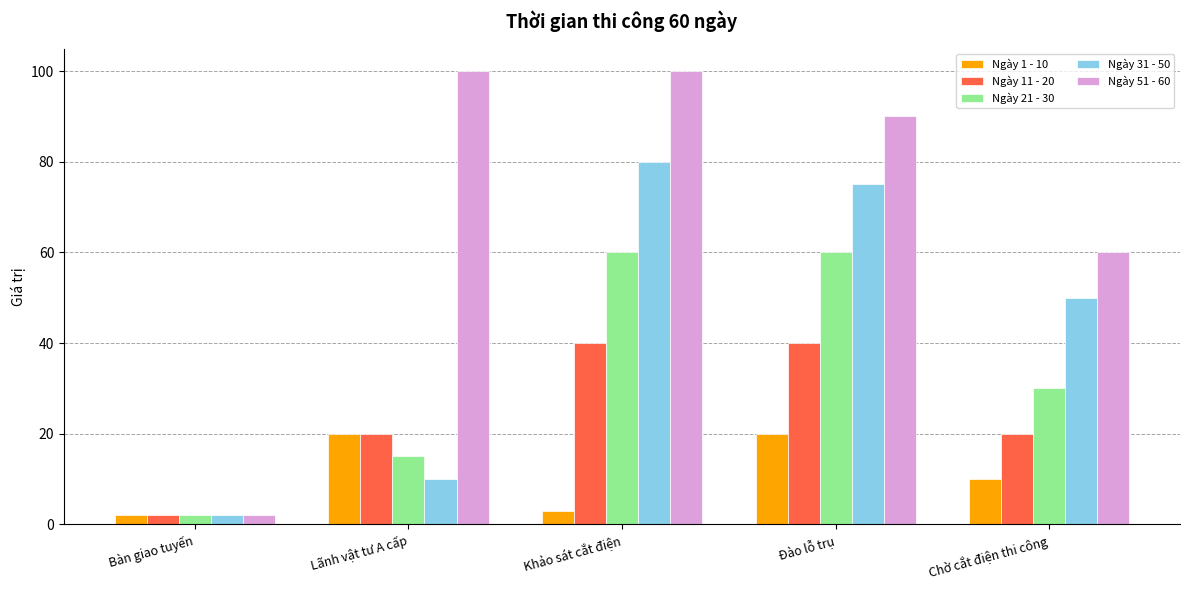

Which series has the largest range (max minus min)?

Ngày 51 - 60